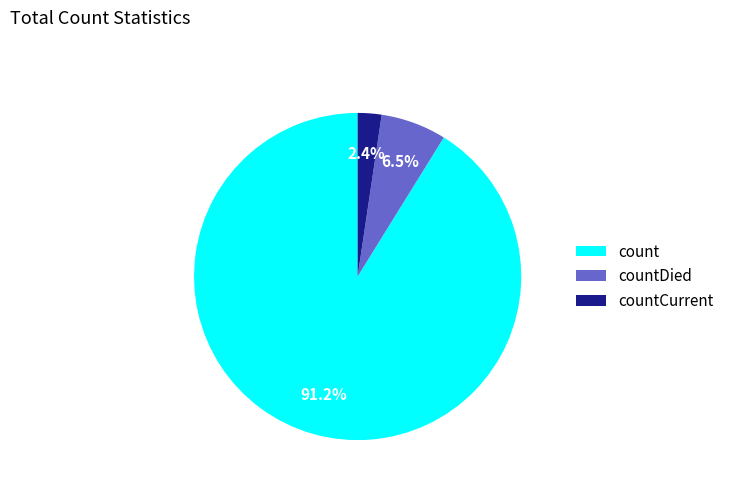

What is the majority slice?

count